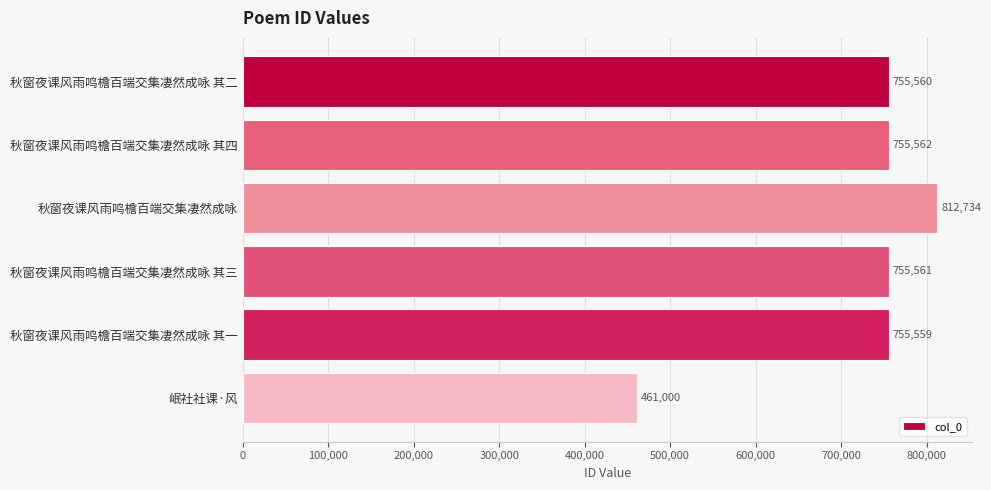

Rank the categories by value from highest to lowest.

秋窗夜课风雨鸣檐百端交集凄然成咏, 秋窗夜课风雨鸣檐百端交集凄然成咏 其四, 秋窗夜课风雨鸣檐百端交集凄然成咏 其三, 秋窗夜课风雨鸣檐百端交集凄然成咏 其二, 秋窗夜课风雨鸣檐百端交集凄然成咏 其一, 岷社社课·风